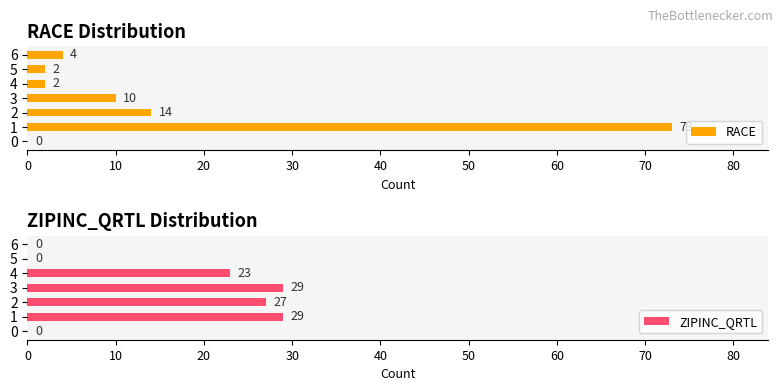

Which series has the widest spread of values?

RACE